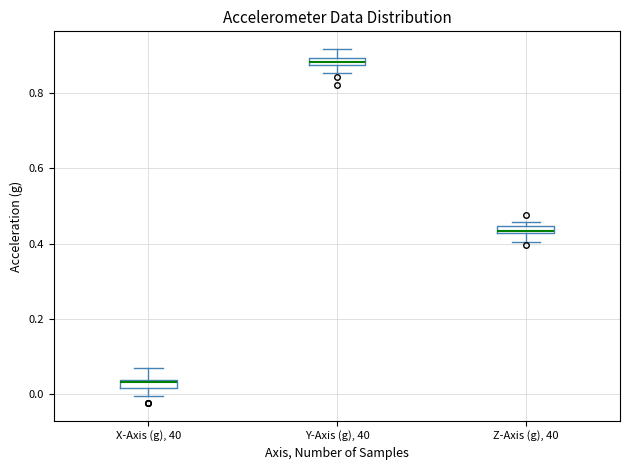

Which box has the lowest median line?

X-Axis (g), 40